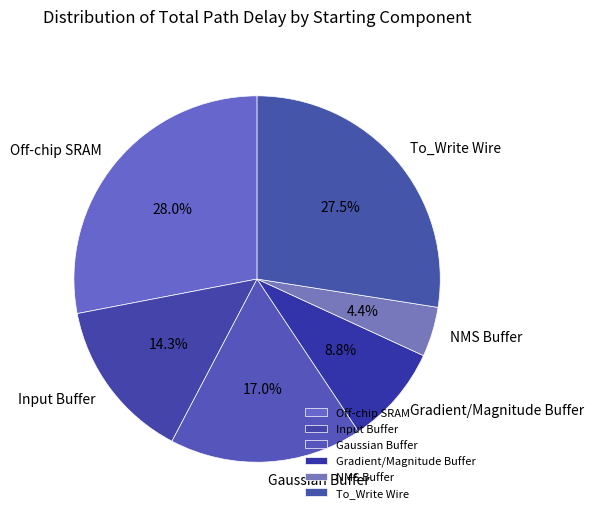

What is the ratio of the value at Gradient/Magnitude Buffer to the value at Off-chip SRAM?

0.3